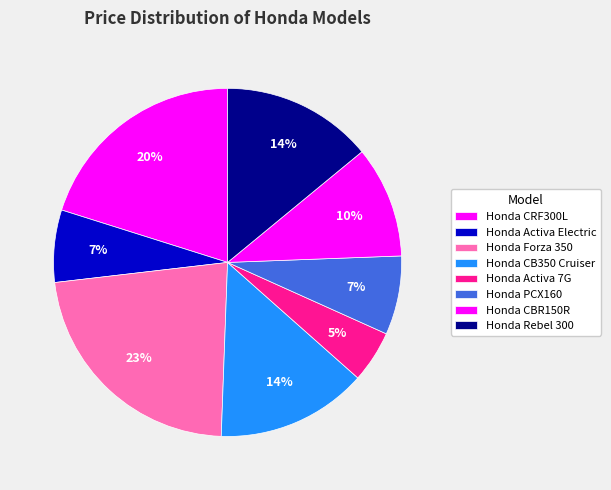

The Honda Rebel 300 slice represents 14% of the pie. True or false?

True